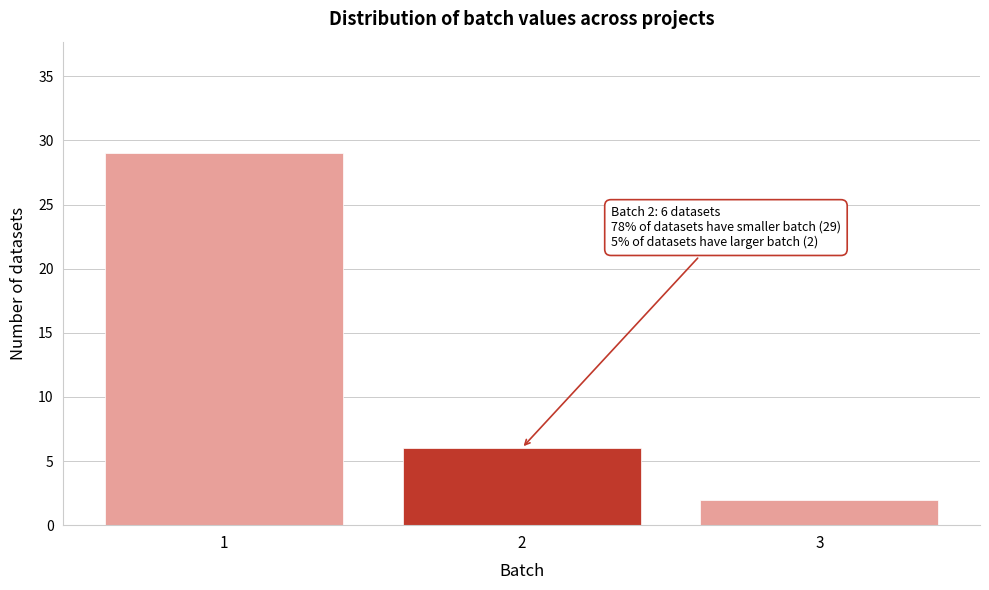

Reading left to right, what are all the values shown in this chart?

1=29	2=6	3=2